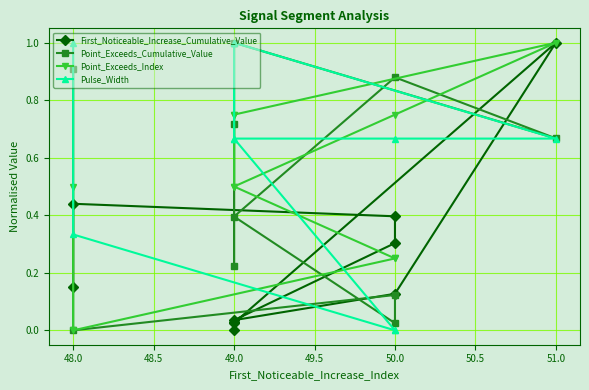

In Point_Exceeds_Index, how many points are higher than both neighbors (excluding endpoints)?

1